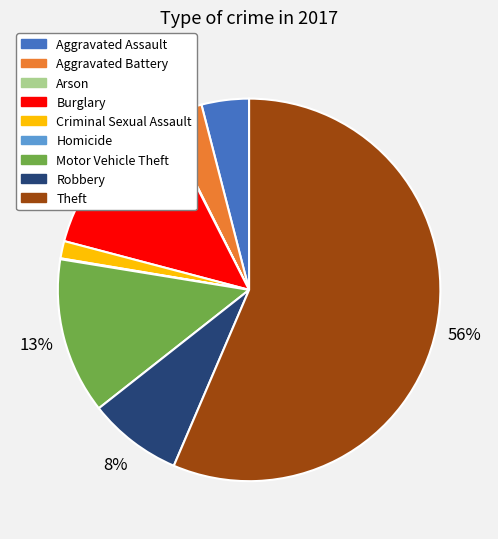

Between Motor Vehicle Theft and Aggravated Battery, which is larger?

Motor Vehicle Theft